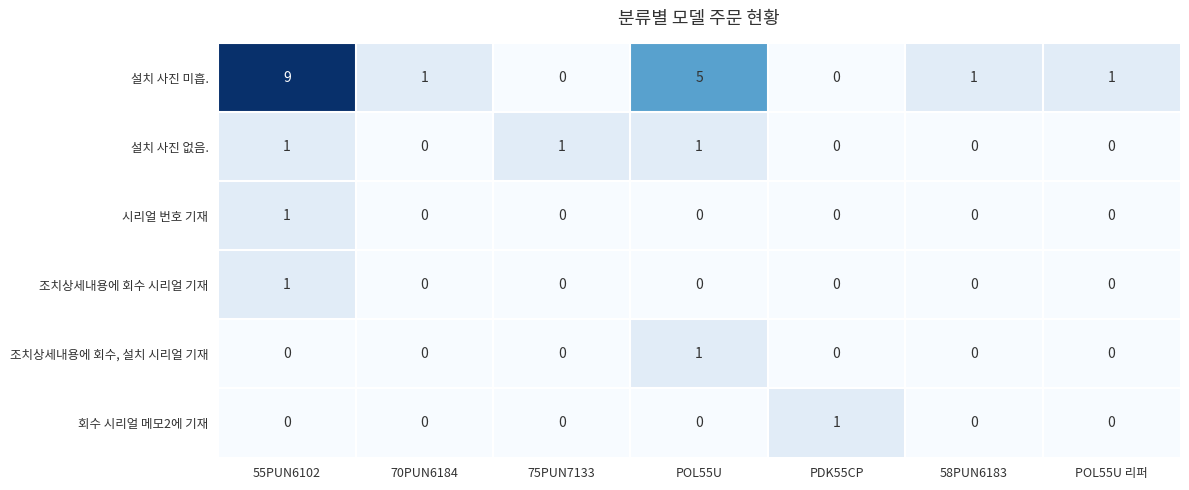

At which label does 조치상세내용에 회수, 설치 시리얼 기재 reach its peak?

POL55U